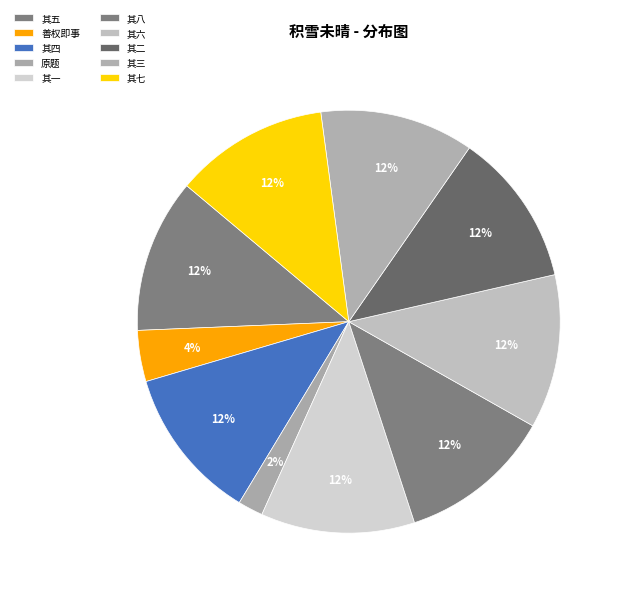

Count the number of slices in the pie.

10